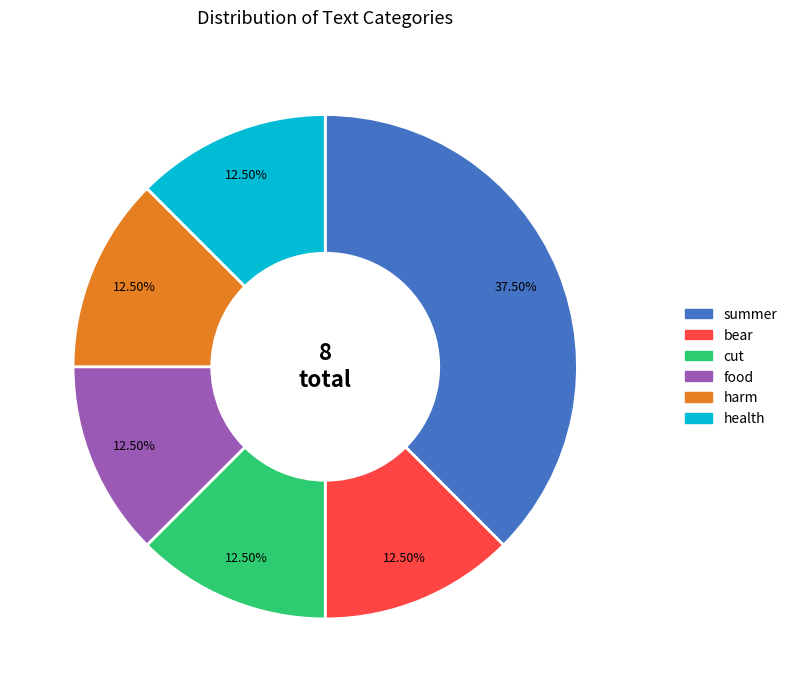

To the nearest percent, what is the difference between the largest and smallest slice percentages?

25%